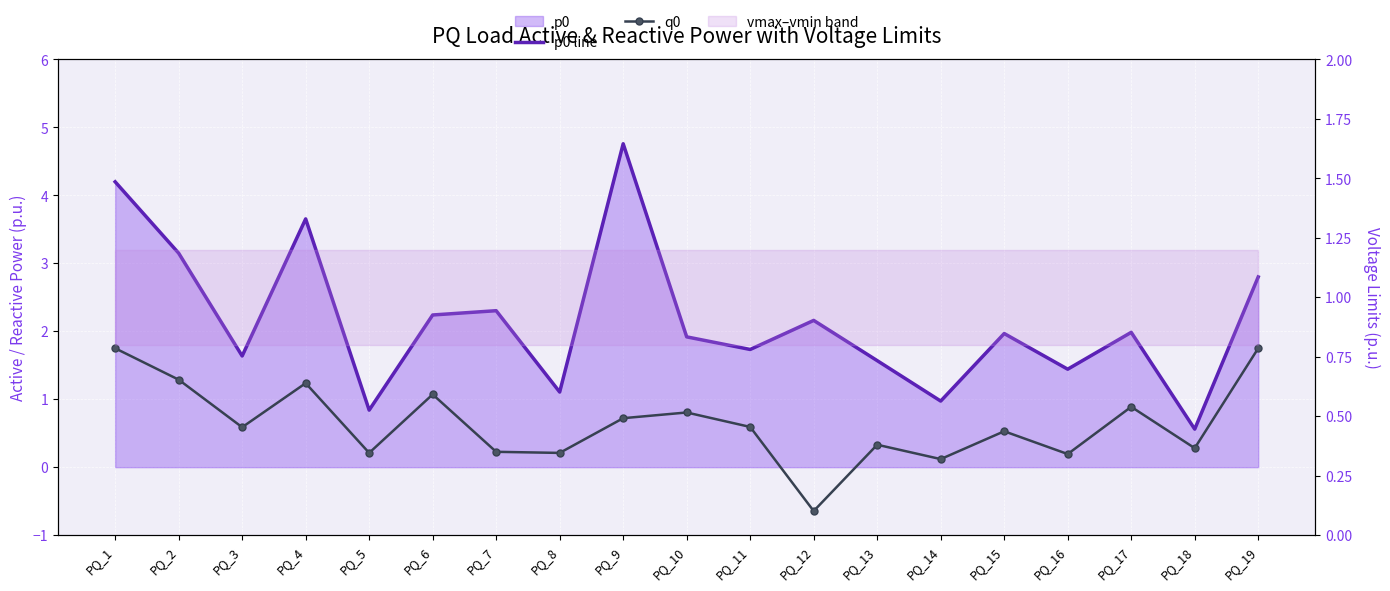

At which category does the chart reach its minimum across all series?

PQ_12